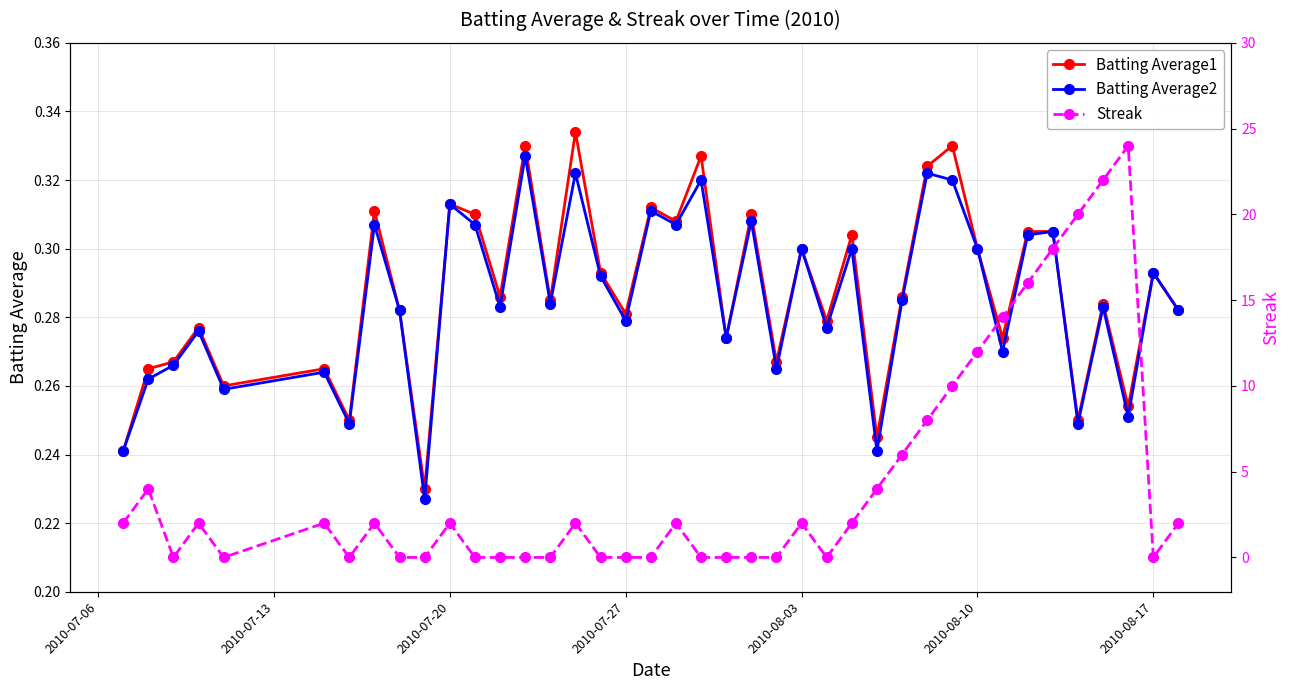

Is it true that Batting Average1 equals 0.5 at 2010-08-10?

False